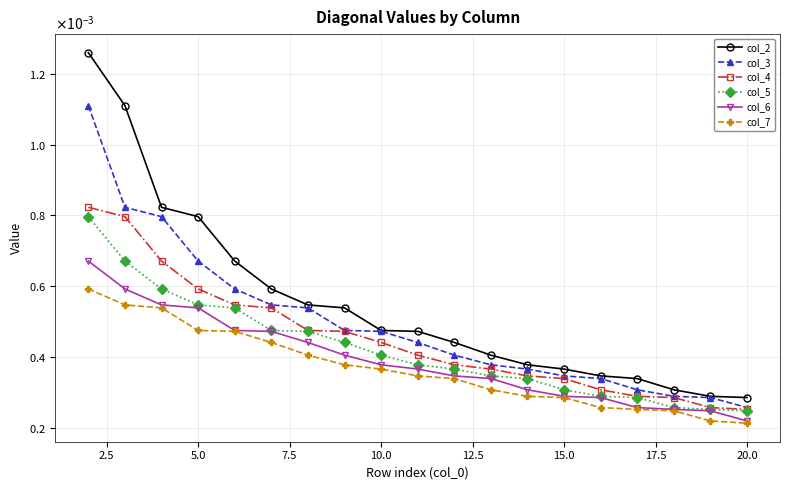

Does the chart display data point markers on the line(s)?

Yes